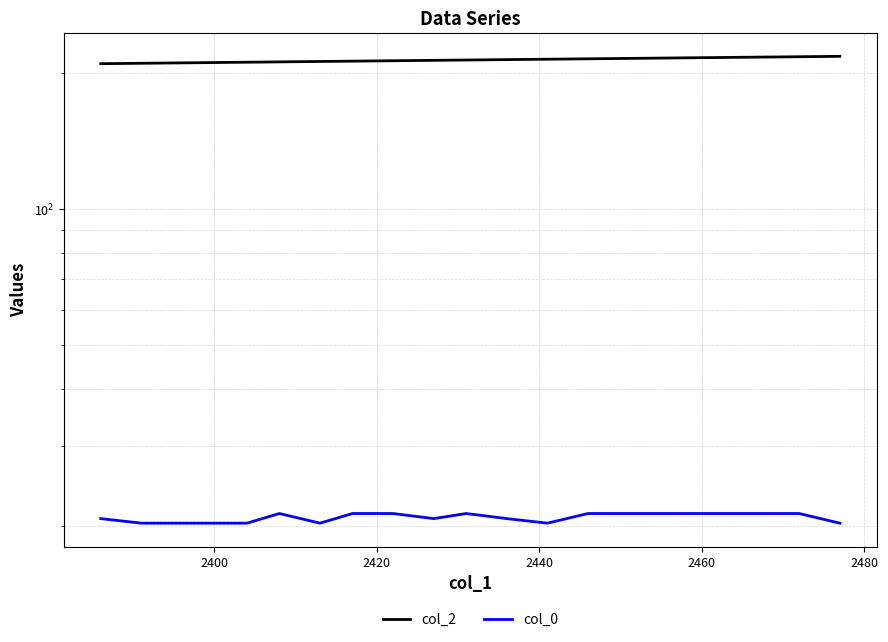

What are all the series names shown in the legend?

col_2, col_0